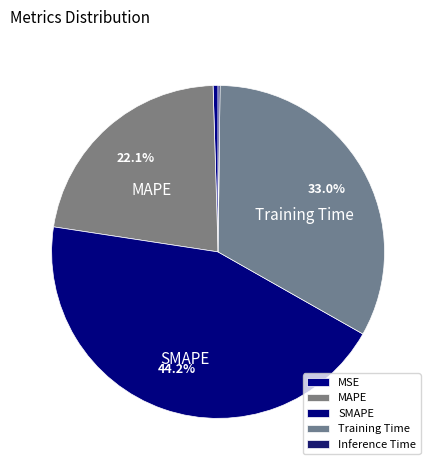

Rank the categories by value from highest to lowest.

SMAPE, Training Time, MAPE, MSE, Inference Time